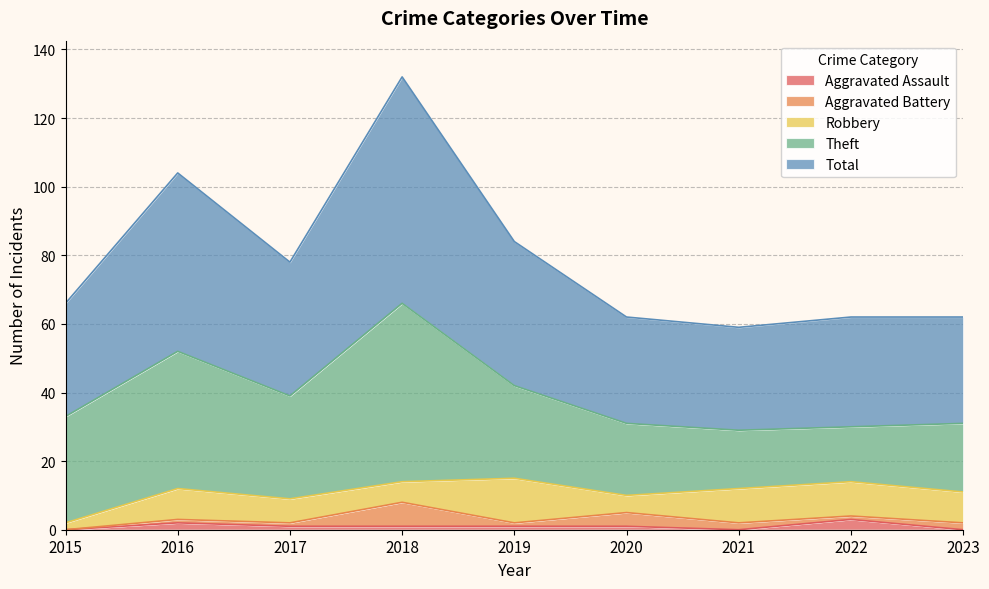

What is the value of the Aggravated Battery point at the 9th from the left?

2